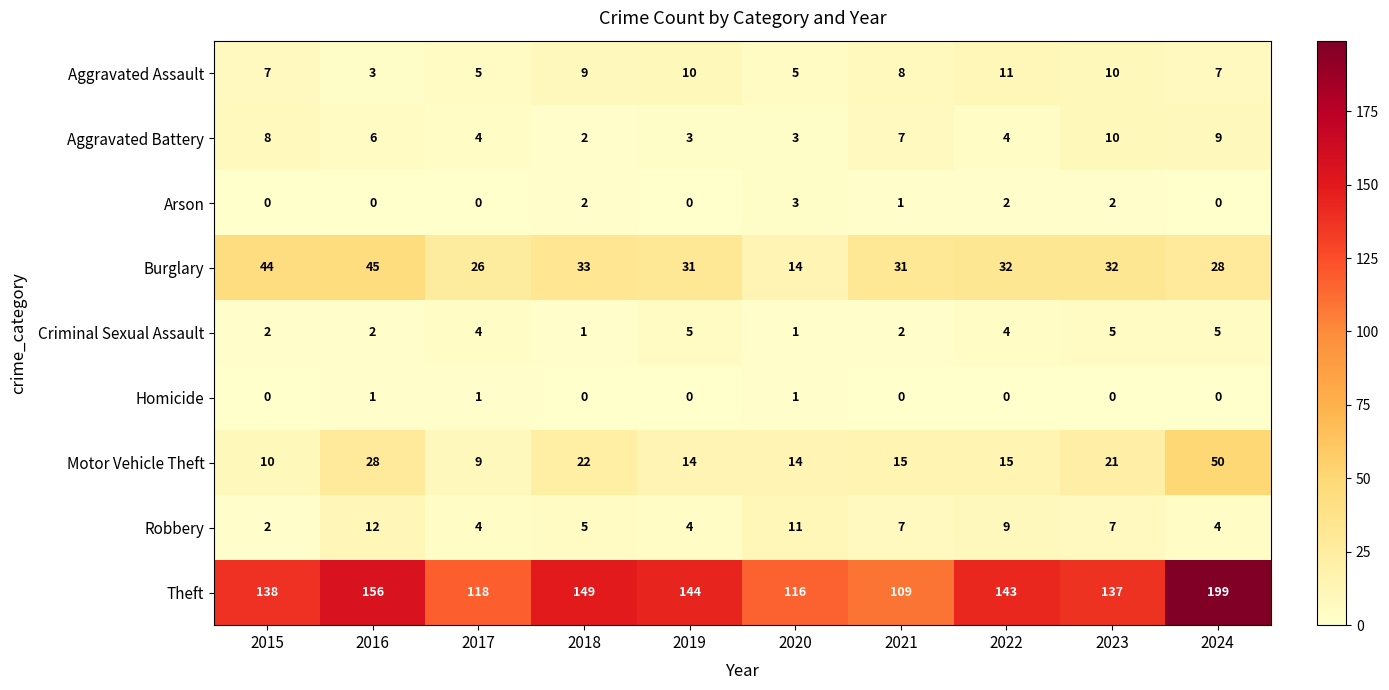

True or false: Arson has a value of 2 at 2022.

True